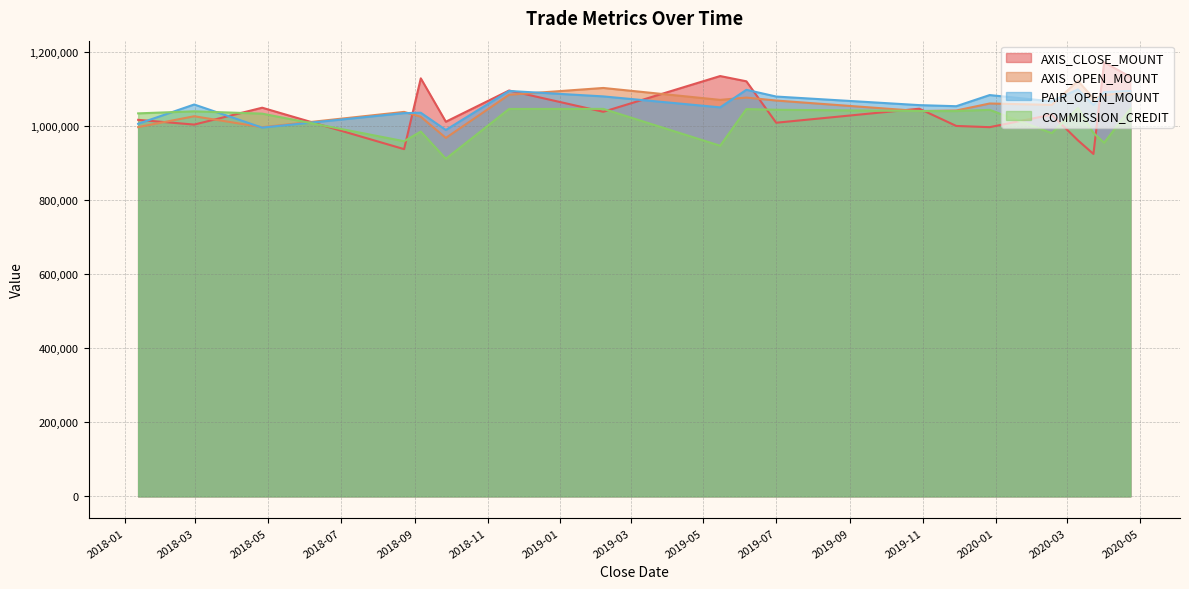

How many values in the COMMISSION_CREDIT series are below 1040813?

9